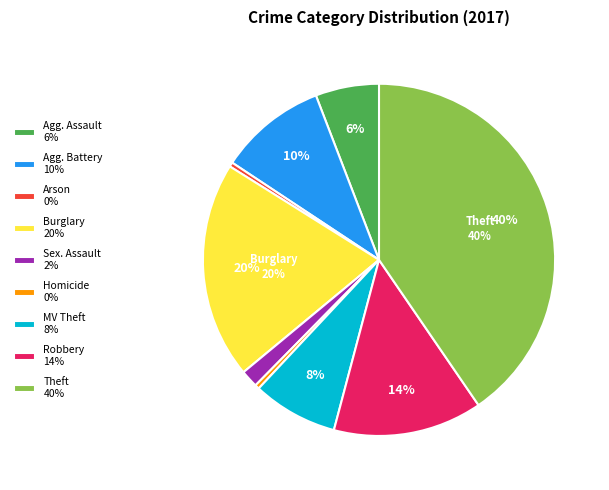

Is there any slice that represents more than half of the pie?

No